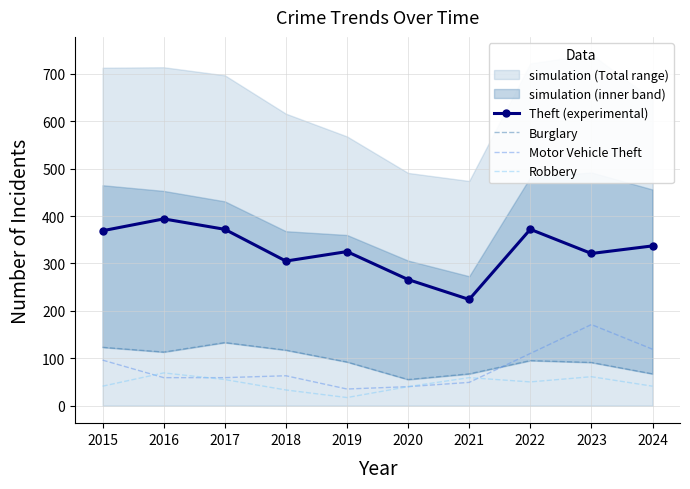

What is the total value across all series at 2019?

469